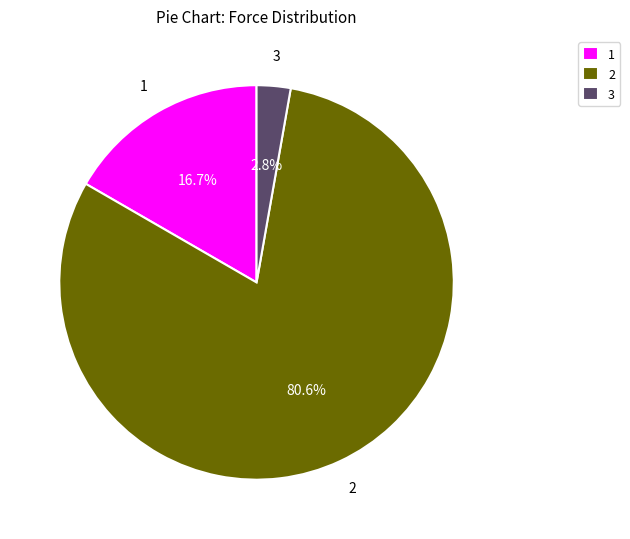

Do 3 and 1 together represent more than half of the pie?

No